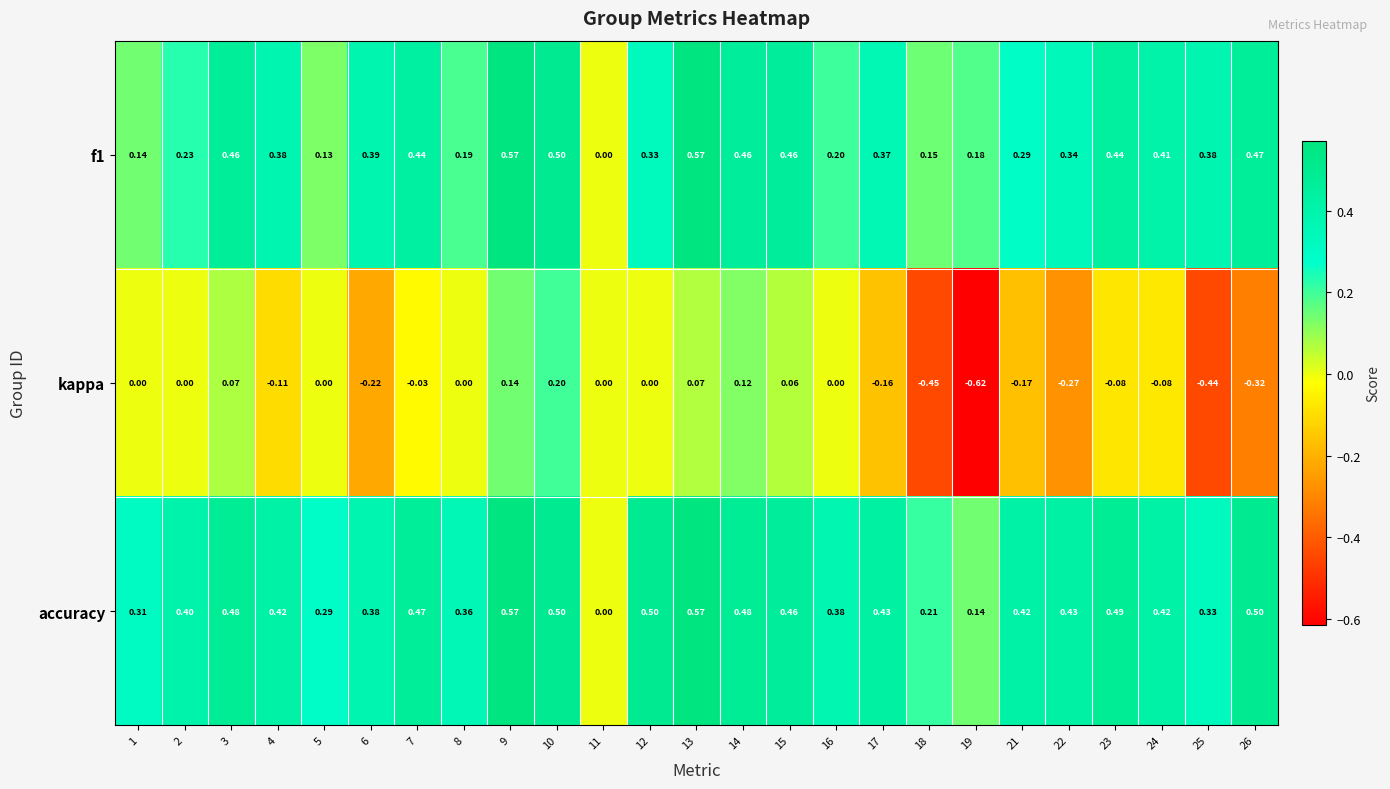

Which series changed the most between 13 and 22?

kappa